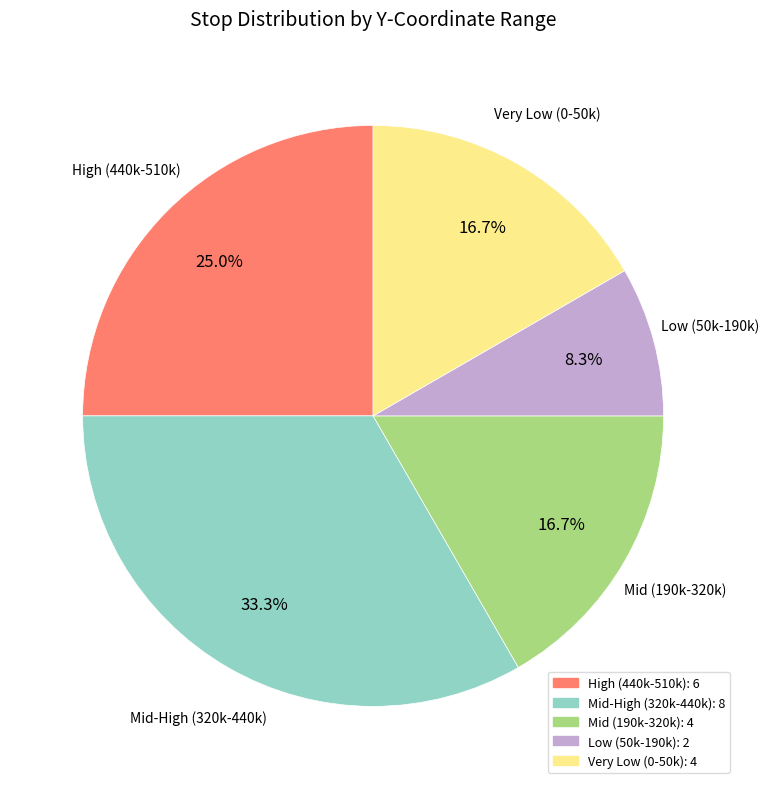

Does any single category account for the majority?

No